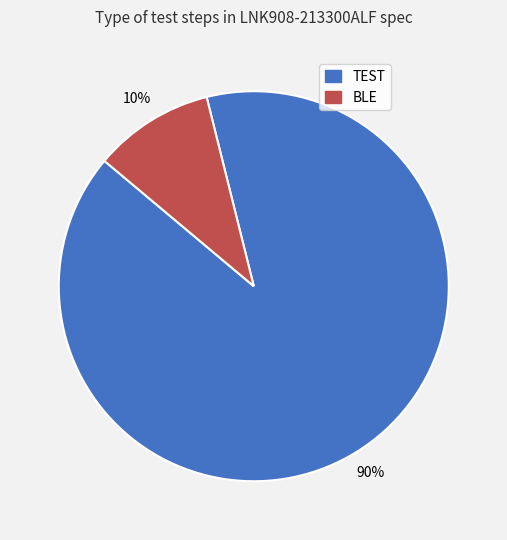

Is it true that BLE is 10% of the pie?

True